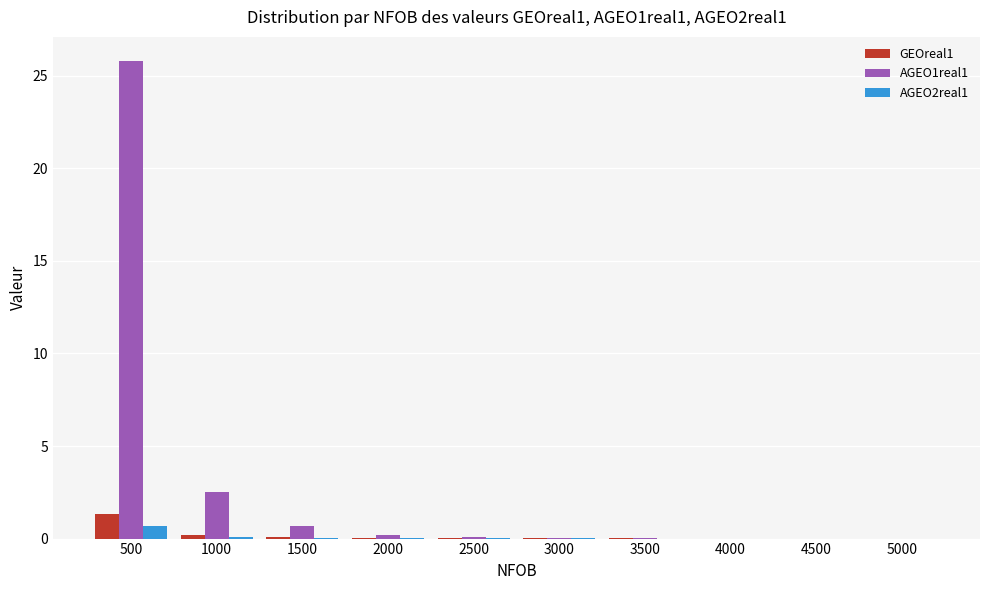

What are all the series names shown in the legend?

GEOreal1, AGEO1real1, AGEO2real1